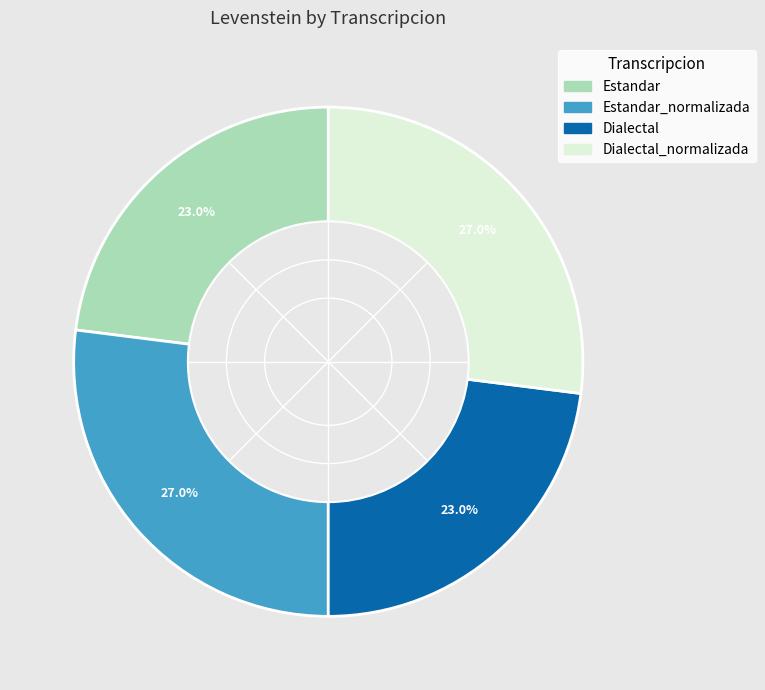

To the nearest percent, what is the difference between the Estandar_normalizada and Estandar slice percentages?

4%